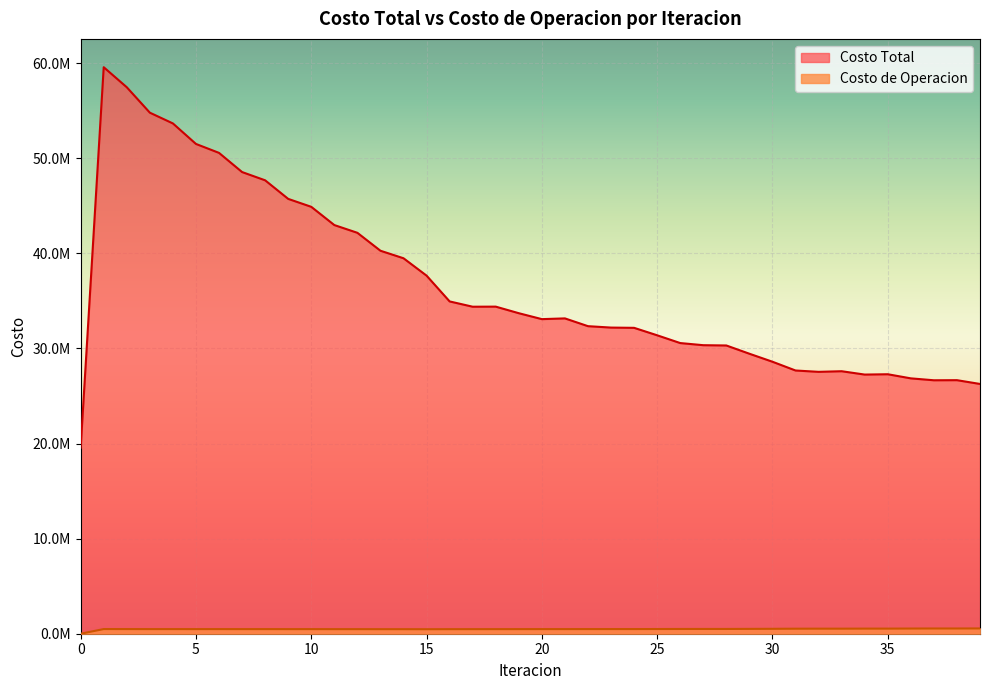

How many interior local peaks does the Costo de Operacion series have?

9